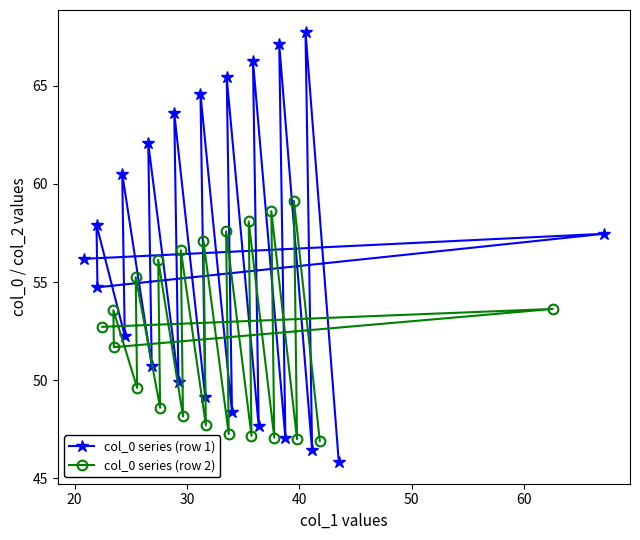

What is the maximum value for col_0 series (row 1)?

67.8